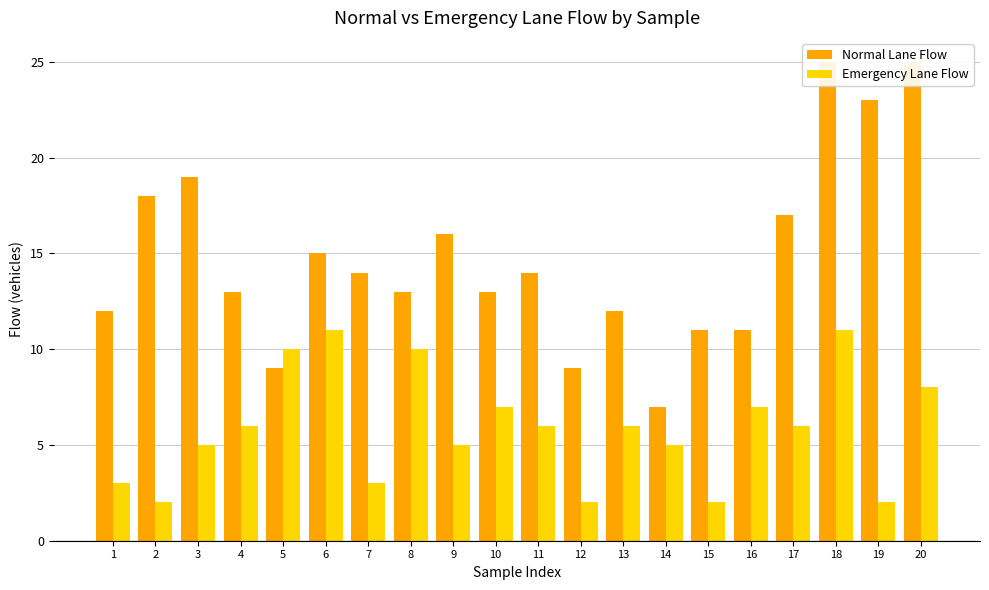

Rank the series at 9 from lowest to highest value.

Emergency Lane Flow, Normal Lane Flow